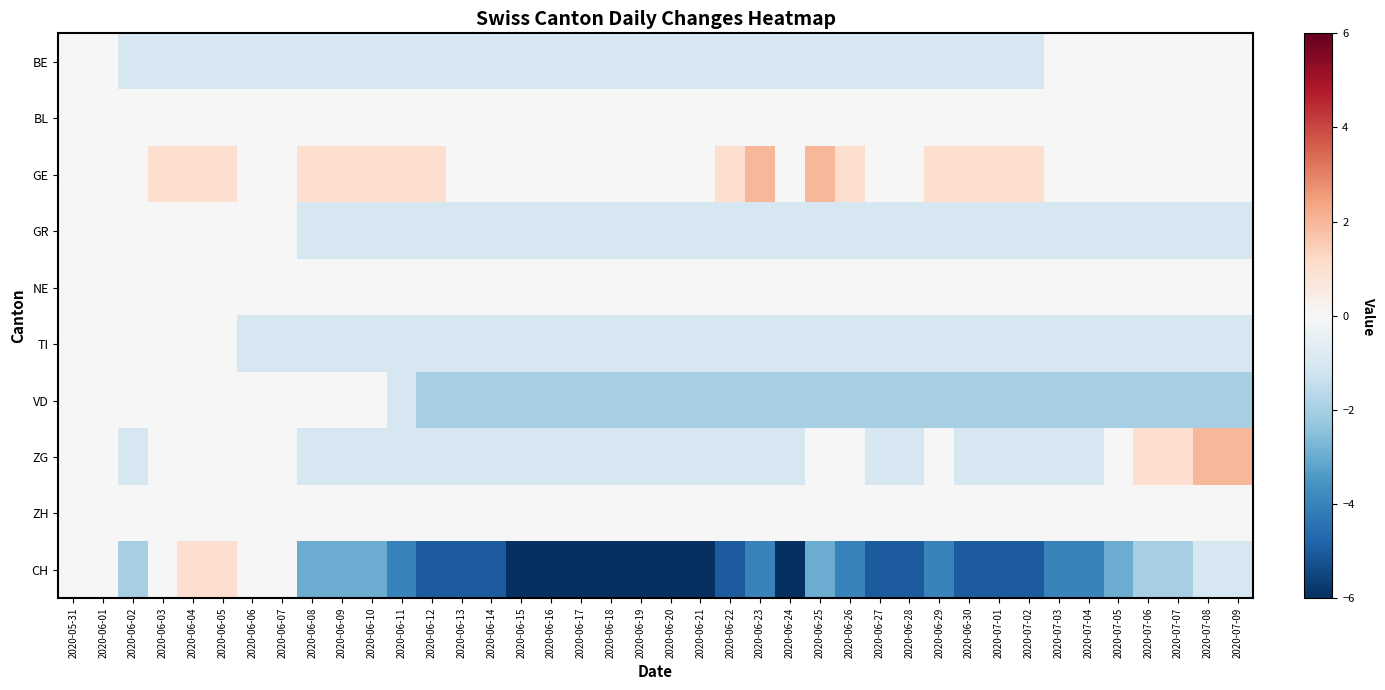

At how many categories does at least one series exceed 0?

20